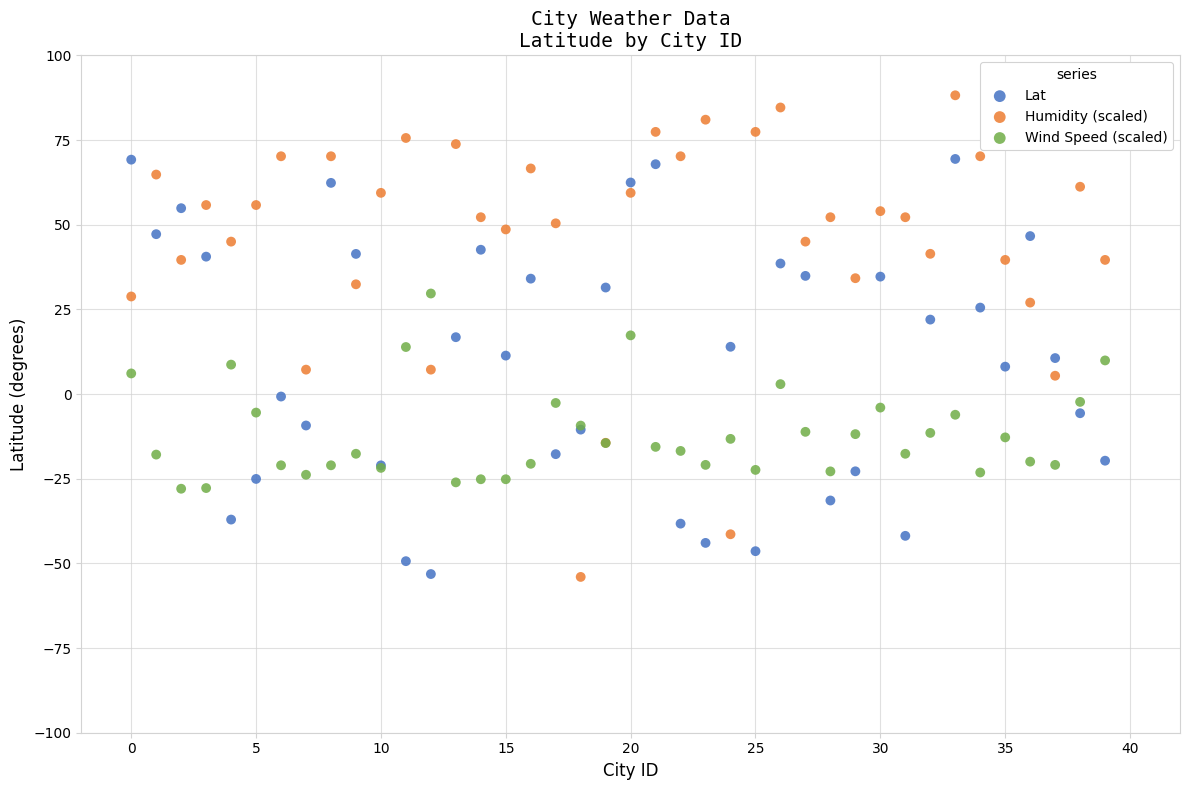

Which series has the widest spread of Y values?

Humidity (scaled)